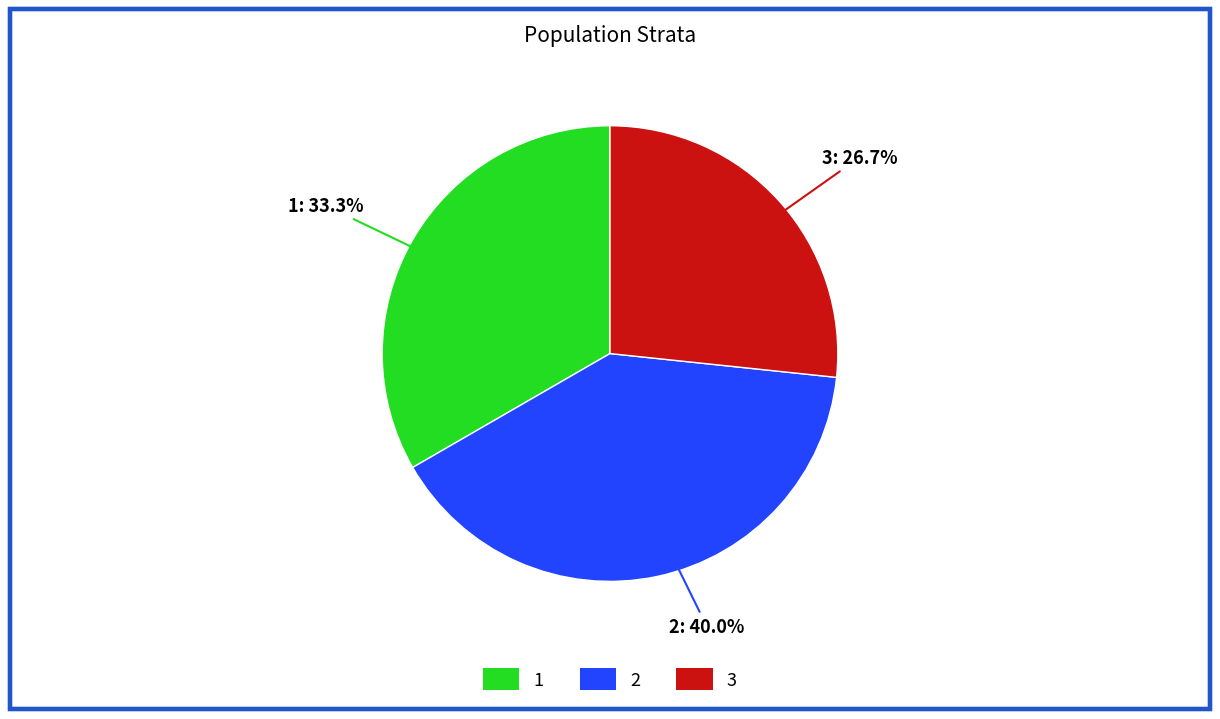

What percentage is the 1 slice, to the nearest percent?

33%